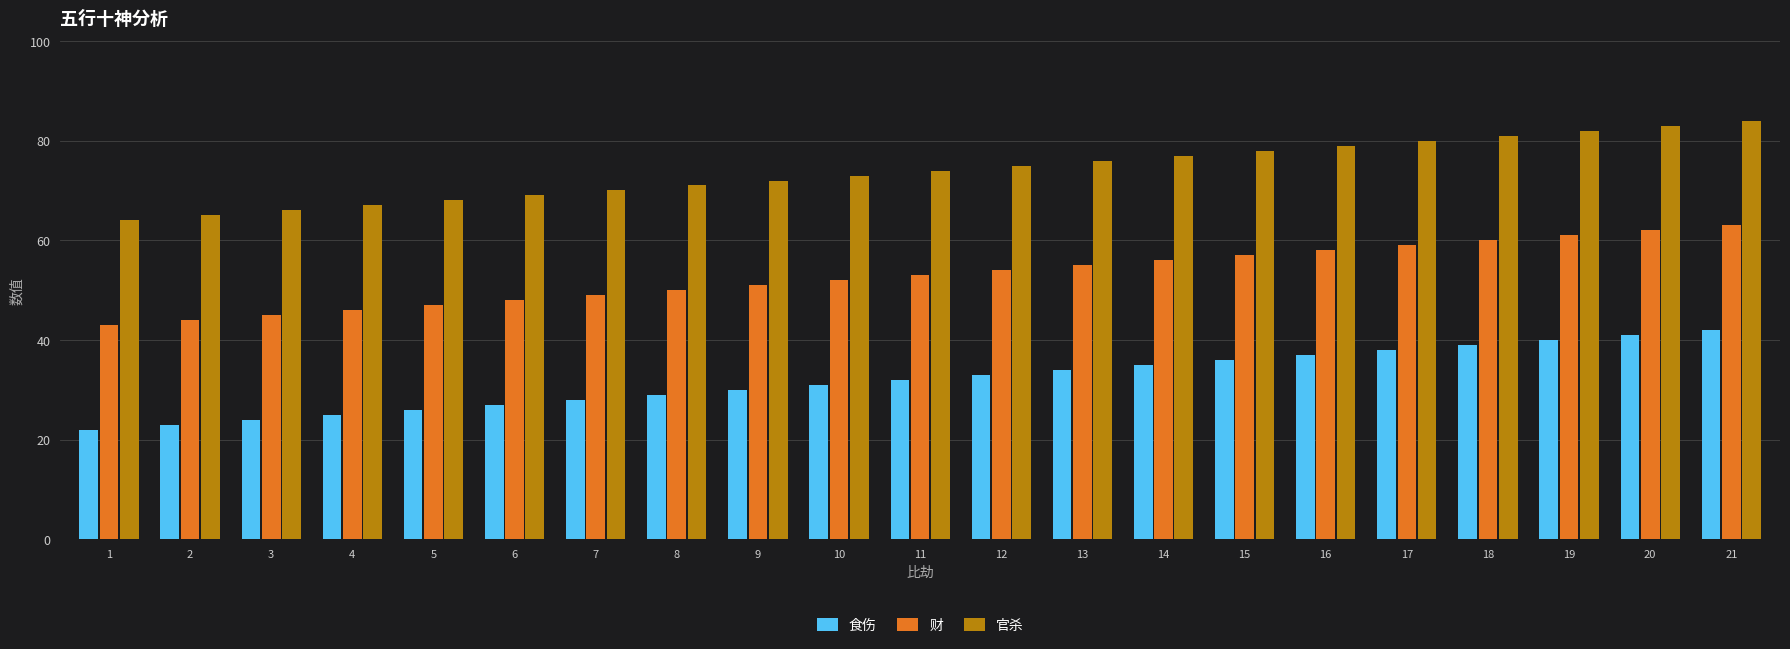

What is the difference between the highest and lowest values at 11?

42